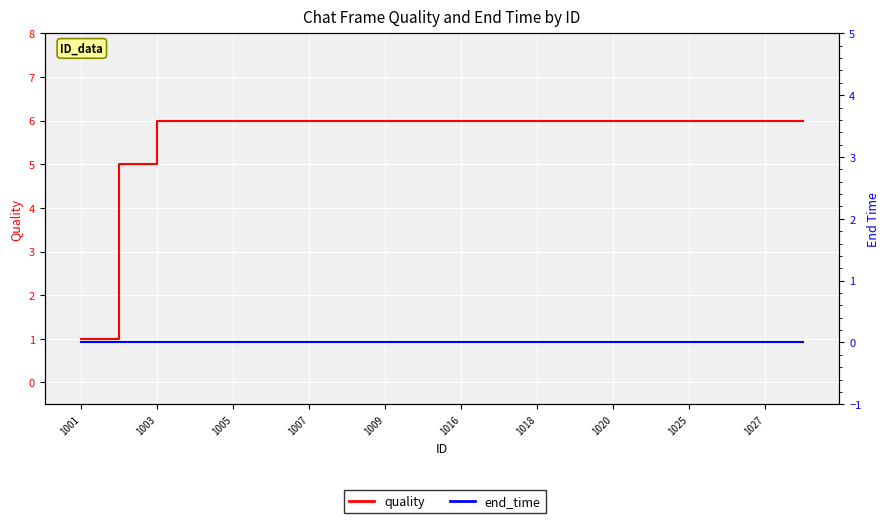

Does the chart display data point markers on the line(s)?

No